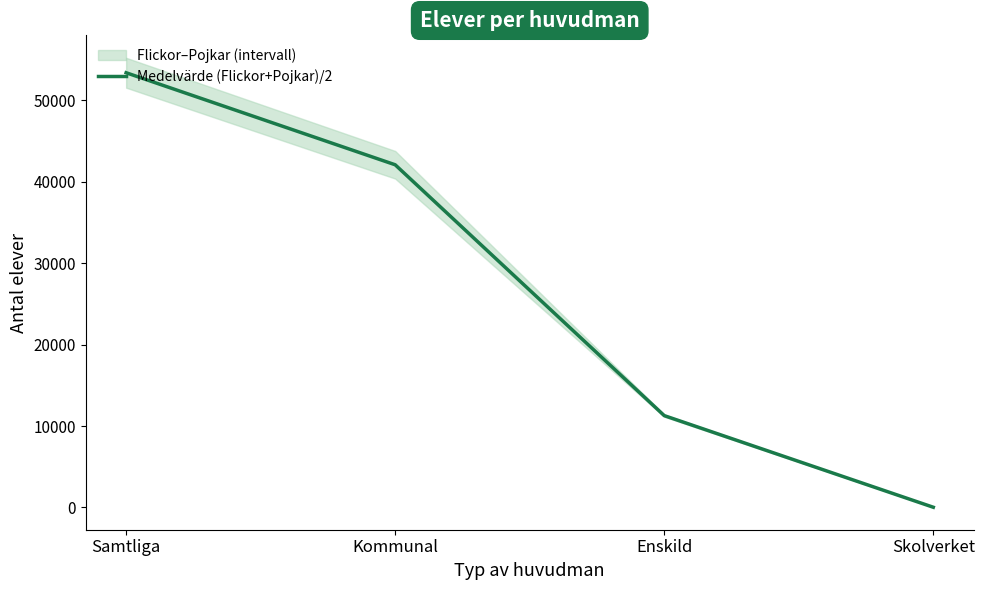

Reading left to right, list all the values displayed in this chart.

53383.0	42081.5	11276.5	25.0